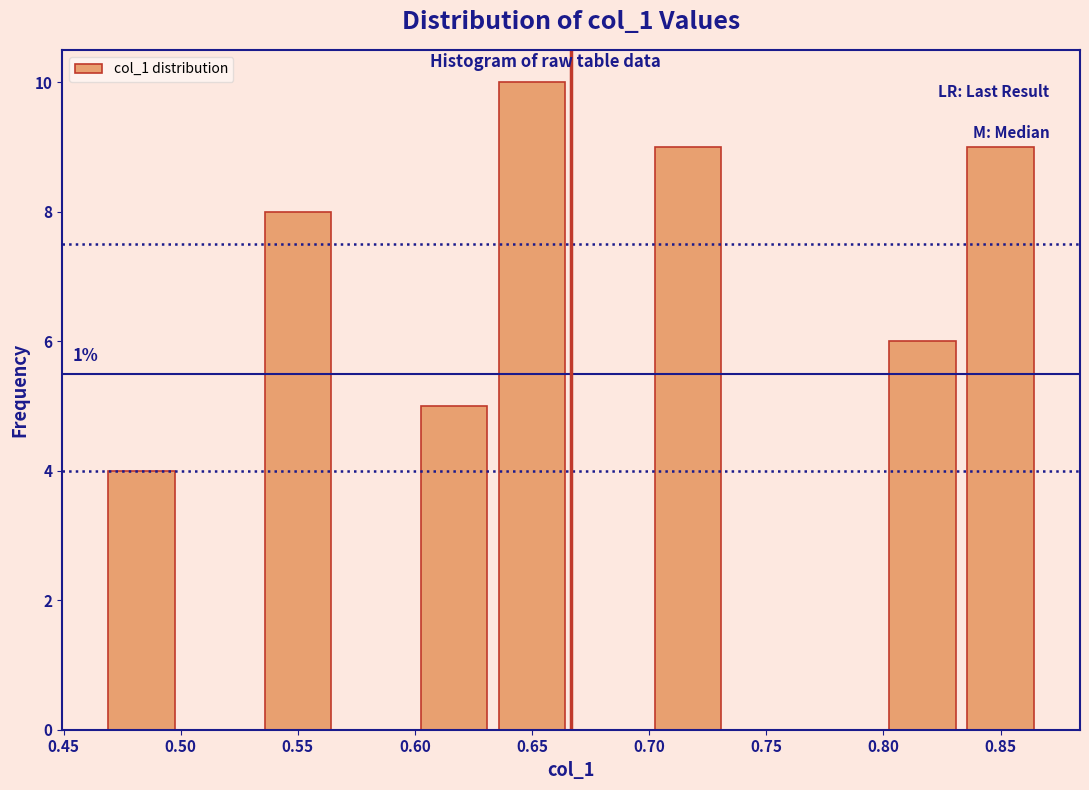

Over which range of the x-axis is the bar tallest?

0.635 to 0.665